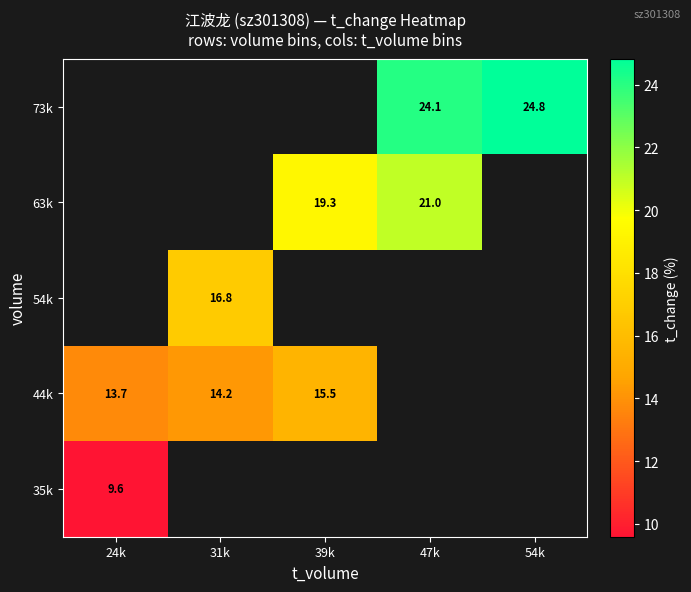

At which label does 73k reach its minimum?

24k